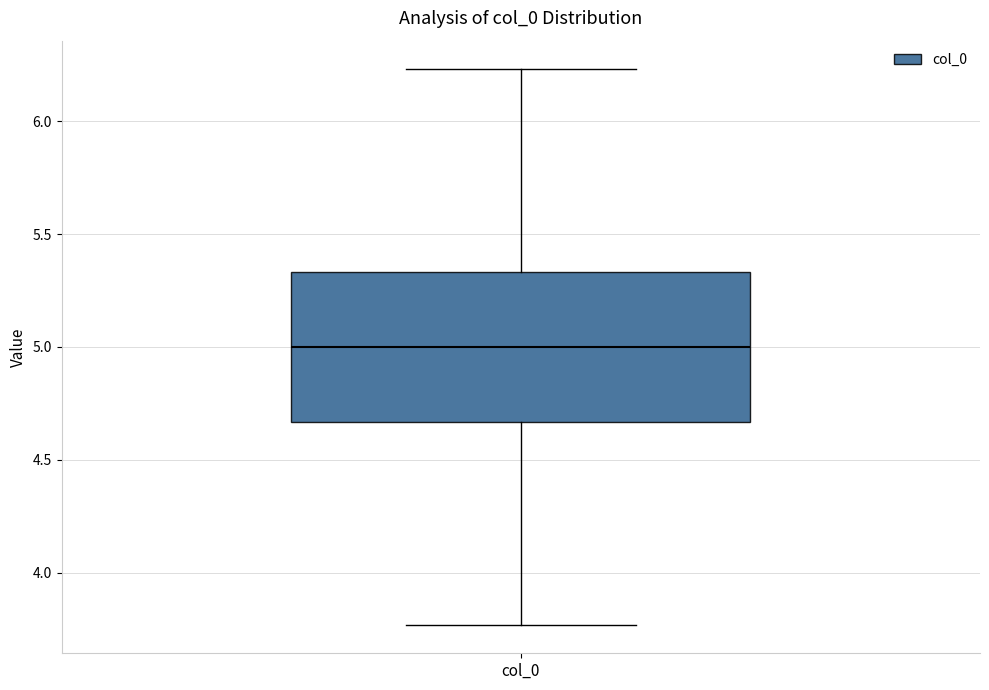

Where is the lower edge of the box for col_0 on the y-axis? The values are not printed on the chart, so give them approximately, as read against the axis.

4.65